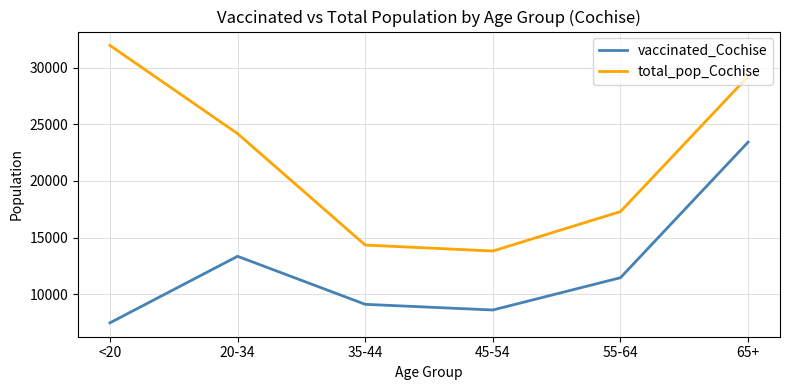

At which category does vaccinated_Cochise reach its first local peak?

20-34